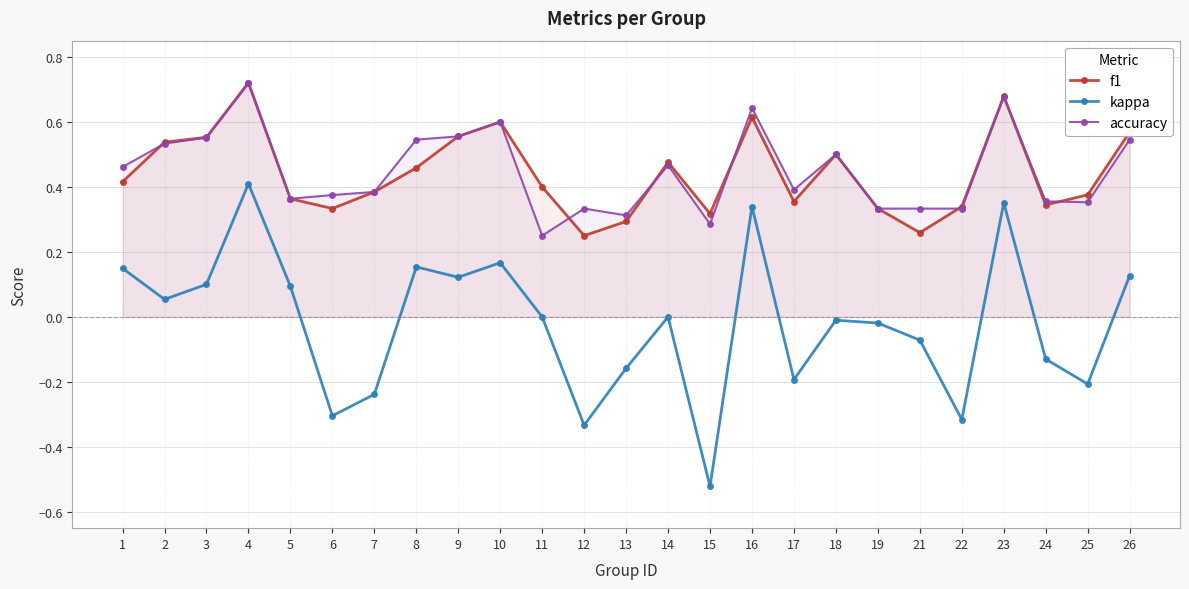

Which category has the highest value in the f1 series?

4